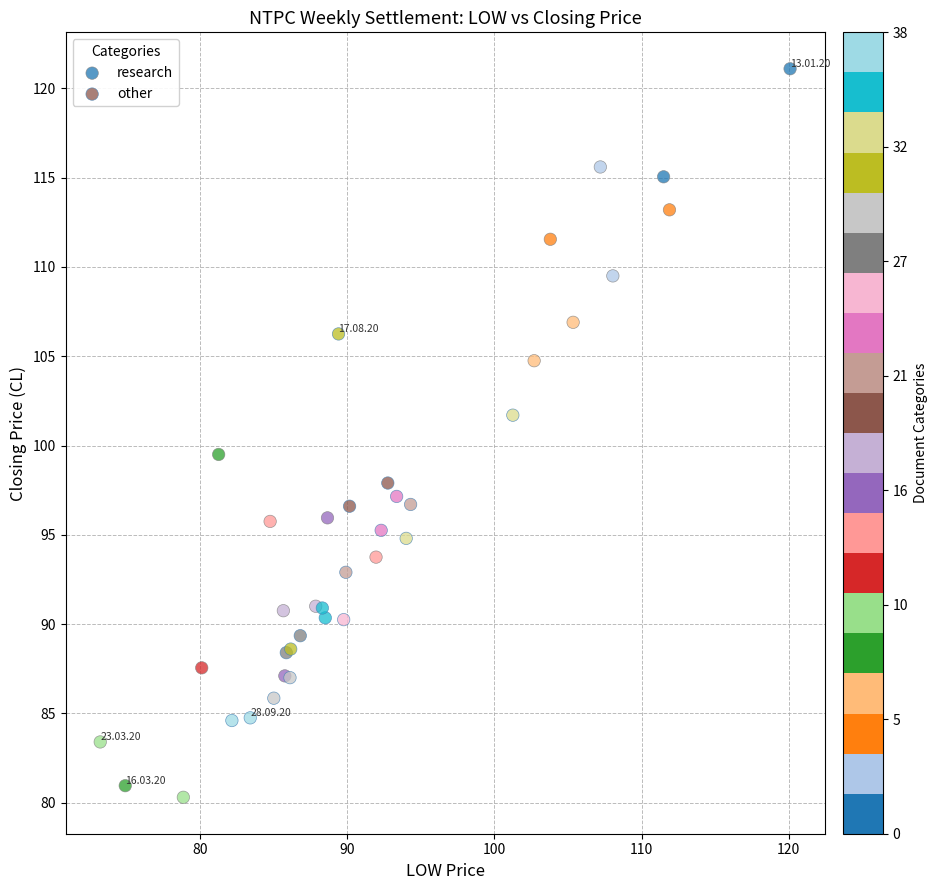

Which series reaches the maximum Y coordinate?

research